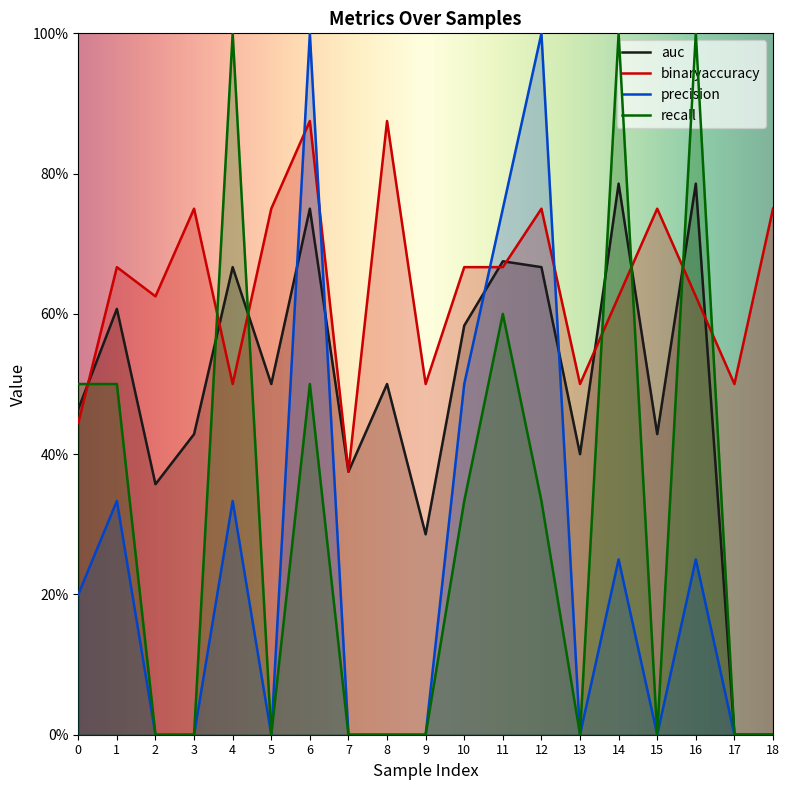

Rank the series at 2 from lowest to highest value.

precision, recall, auc, binaryaccuracy